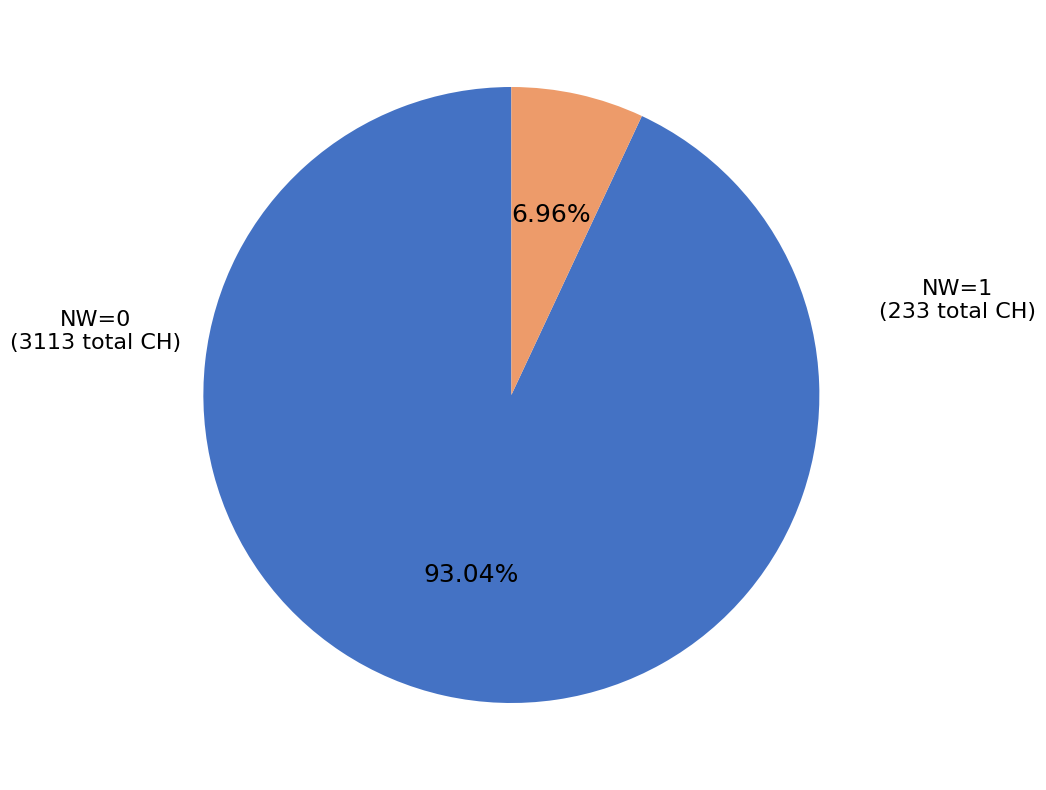

Is there any slice that represents more than half of the pie?

Yes